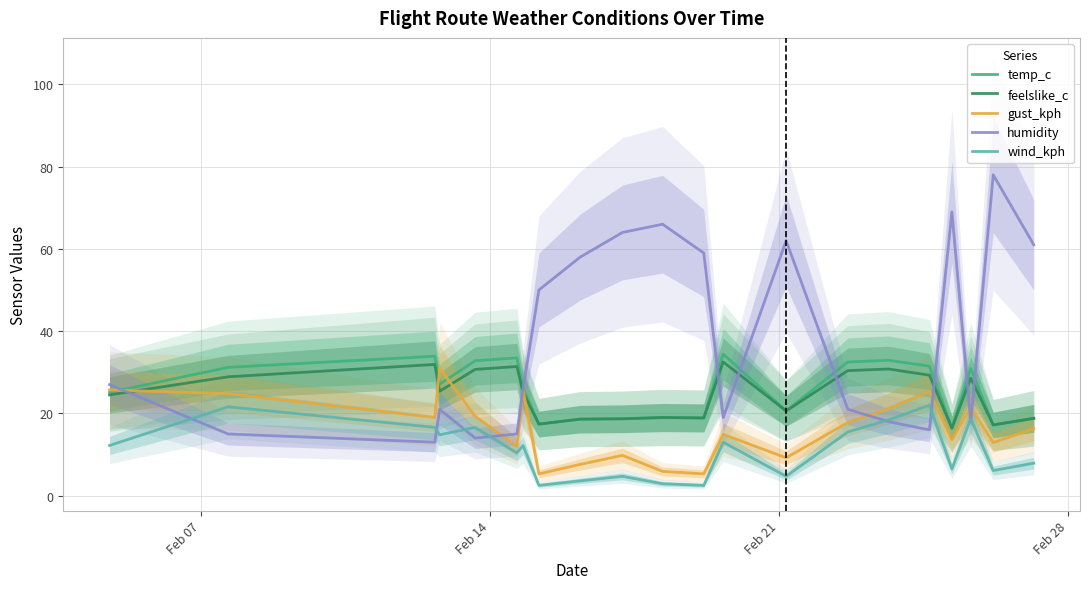

How many data points in temp_c are above 26?

11